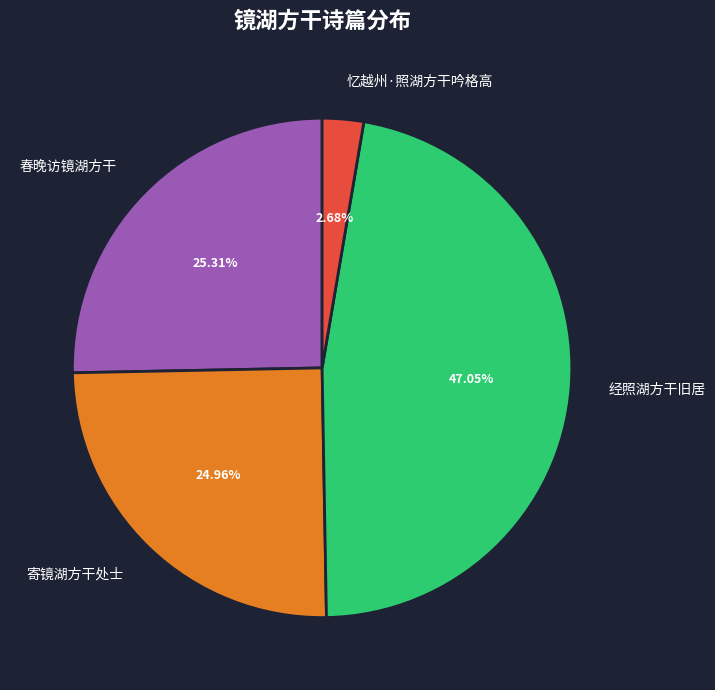

To the nearest percent, what is the average slice percentage?

25%